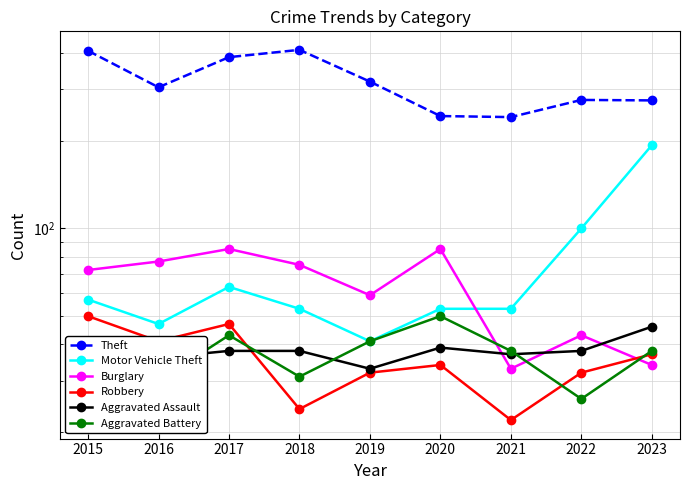

What is the spread (max minus min) of values at 2015?

381